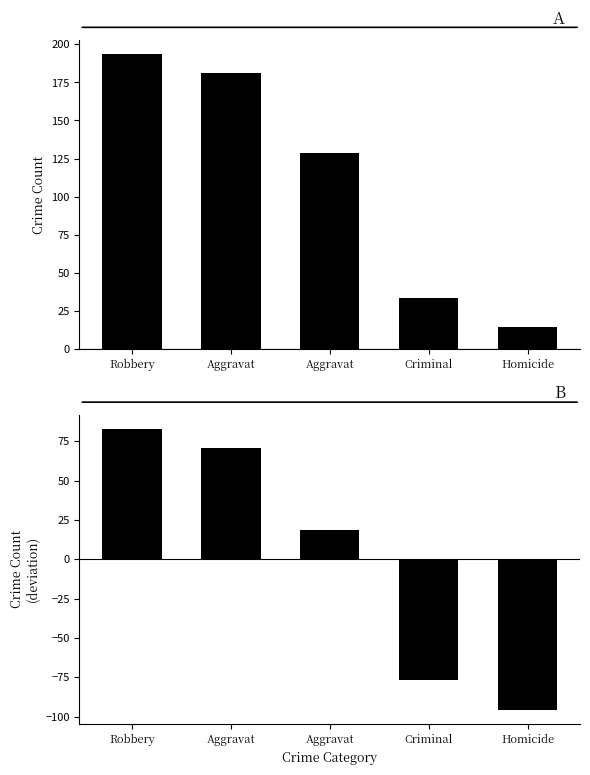

How many bars are there in total?

10